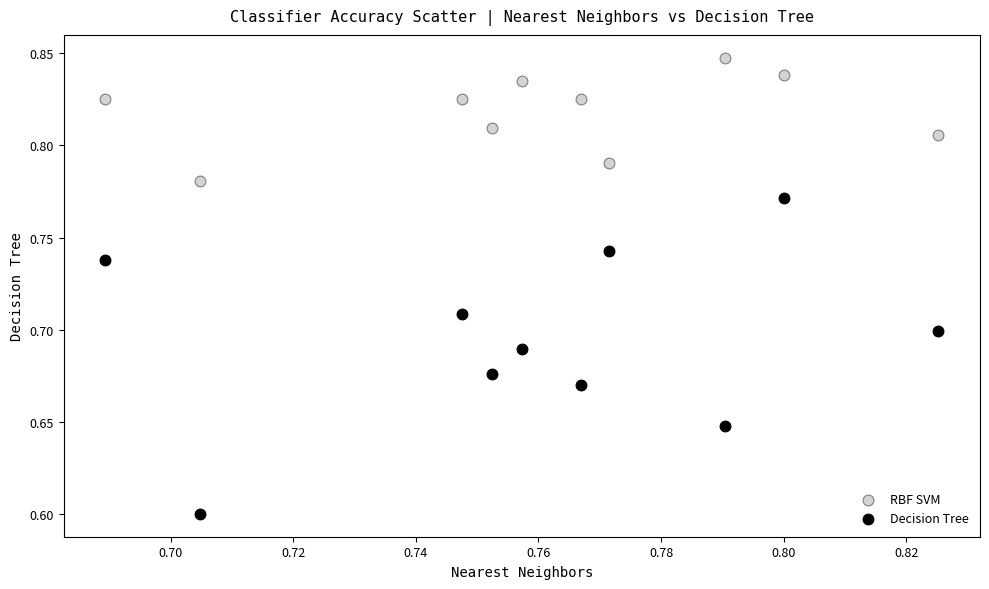

Which series reaches the maximum Y coordinate?

RBF SVM